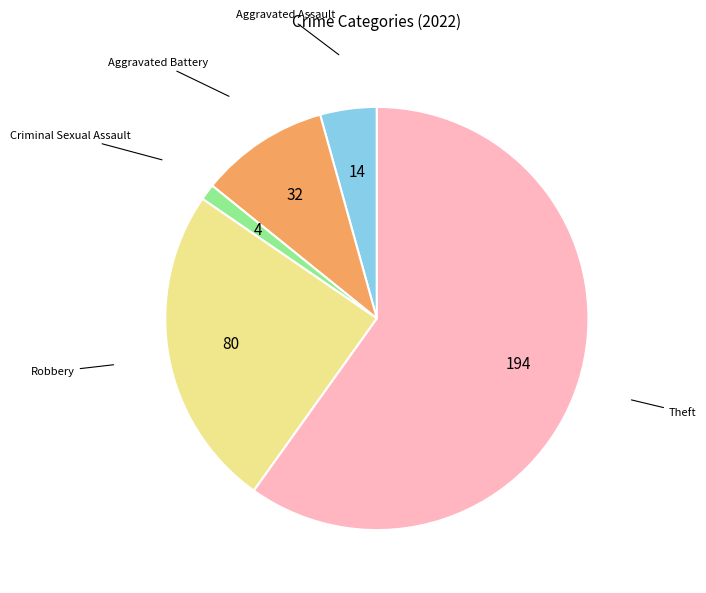

Is there any slice that represents more than half of the pie?

Yes